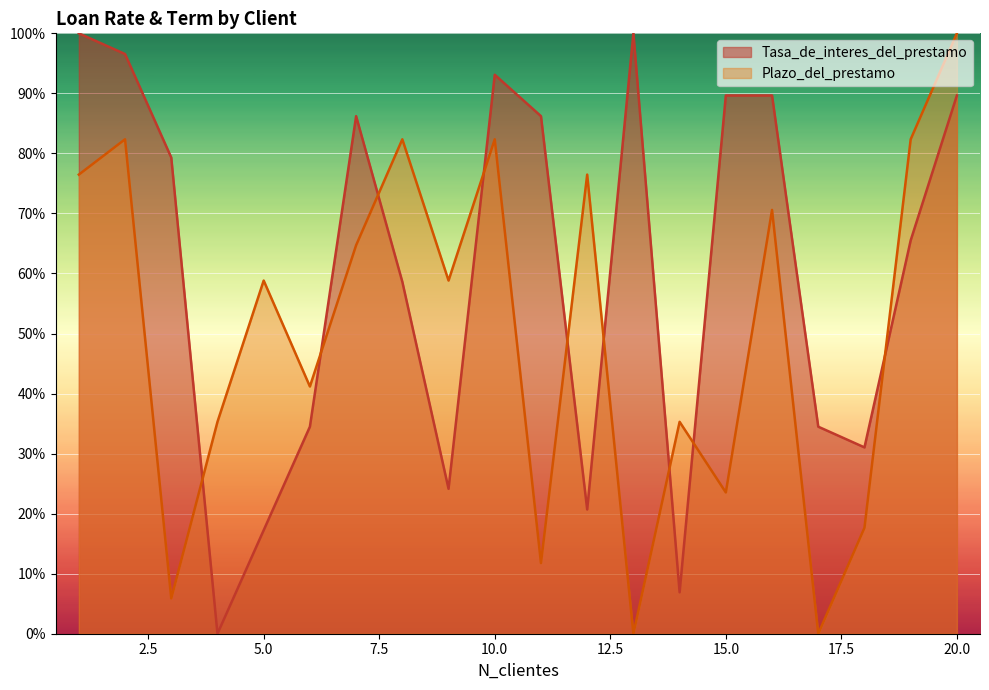

Is it true that Tasa_de_interes_del_prestamo equals 0.4 at 11?

False